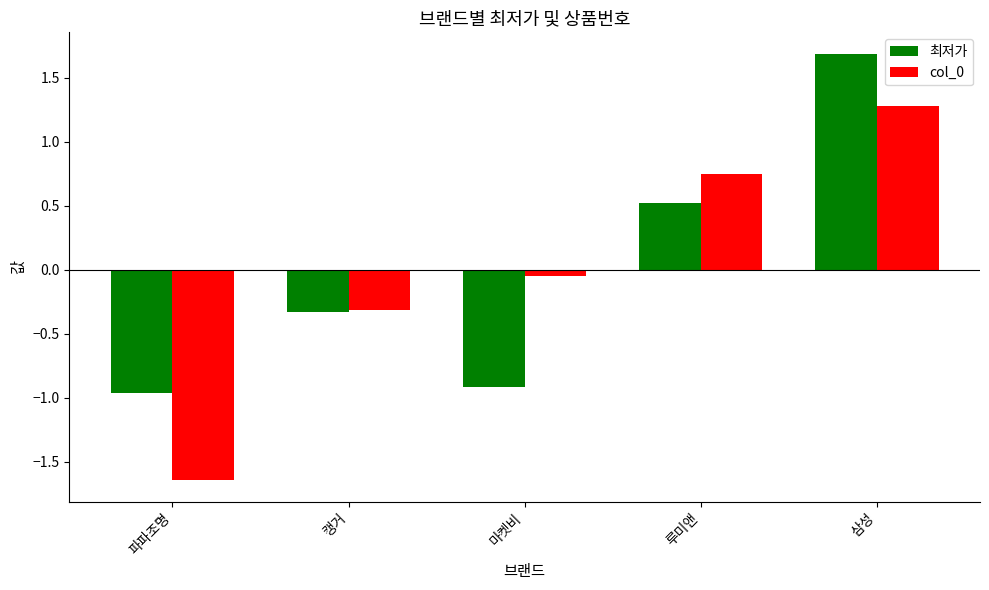

Which series has the widest spread of values?

col_0